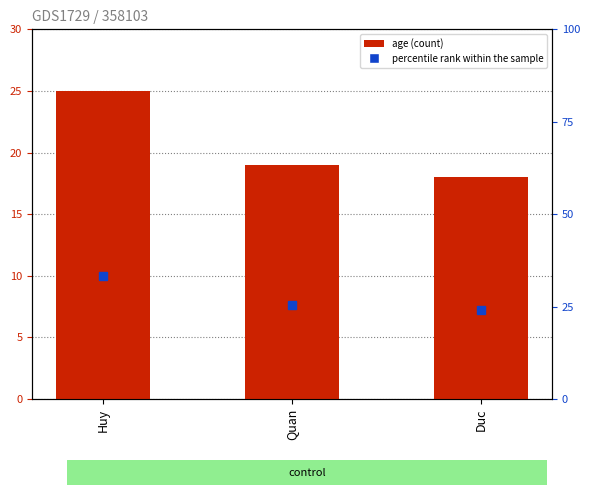

Is it true that the value at Huy is 16?

False